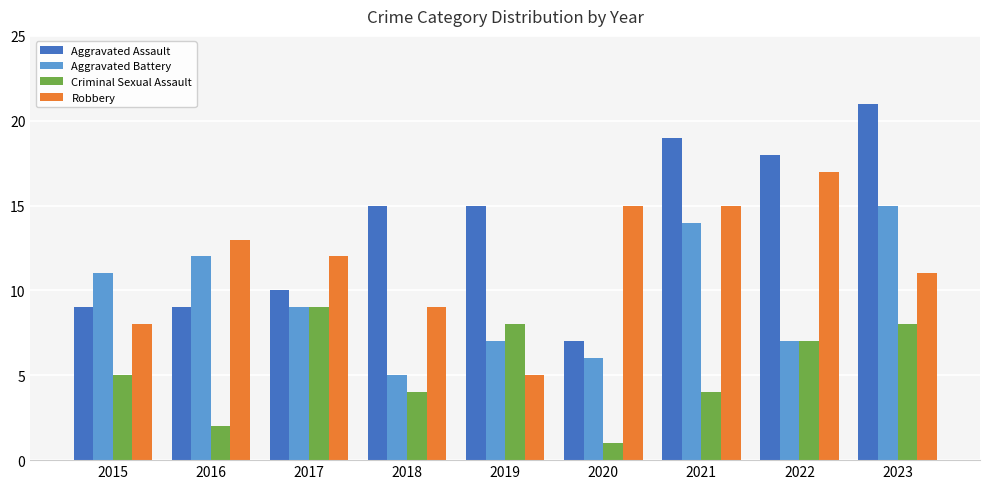

Are the bars grouped side by side (vs. stacked)?

Yes